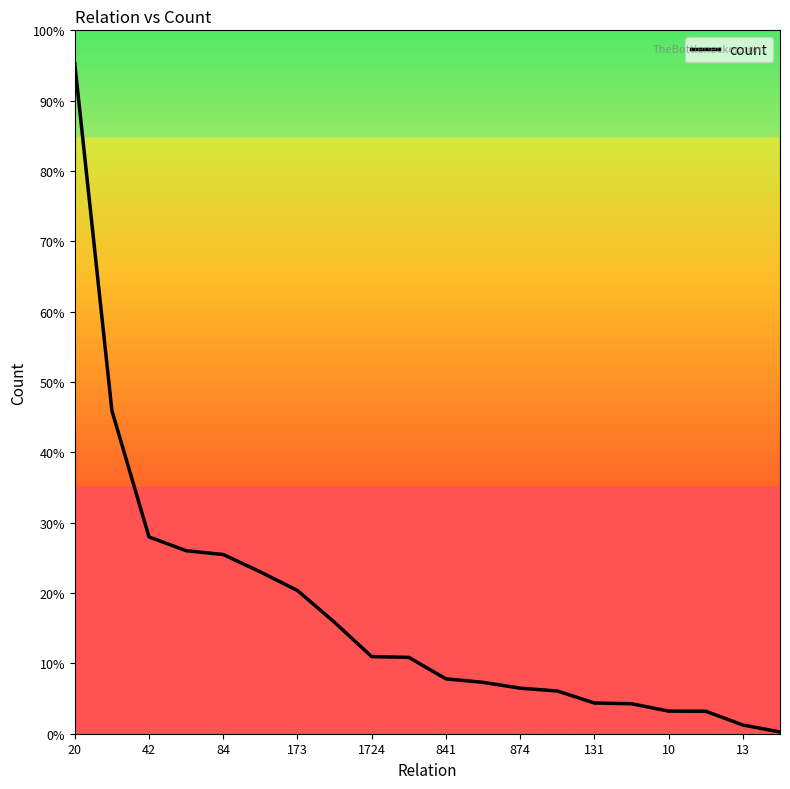

Does the chart display data point markers on the line(s)?

No